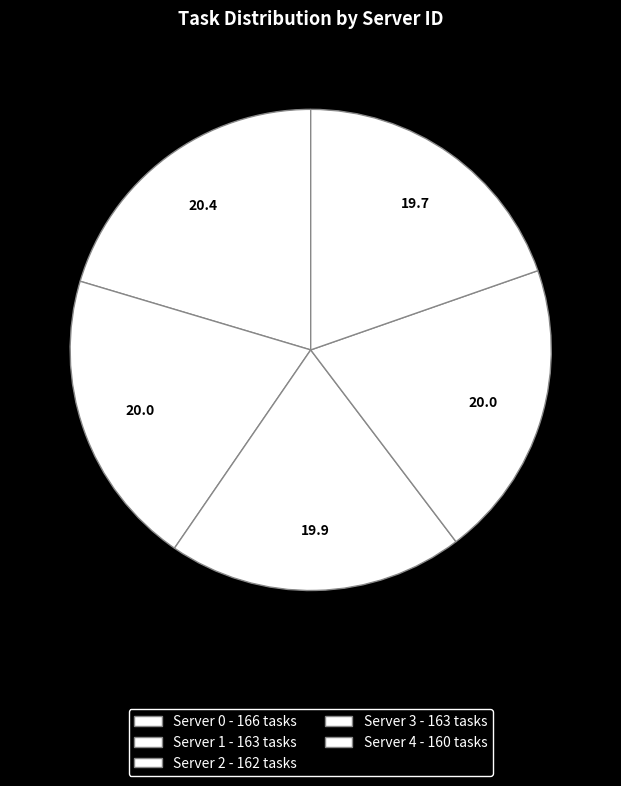

Count the number of slices in the pie.

5